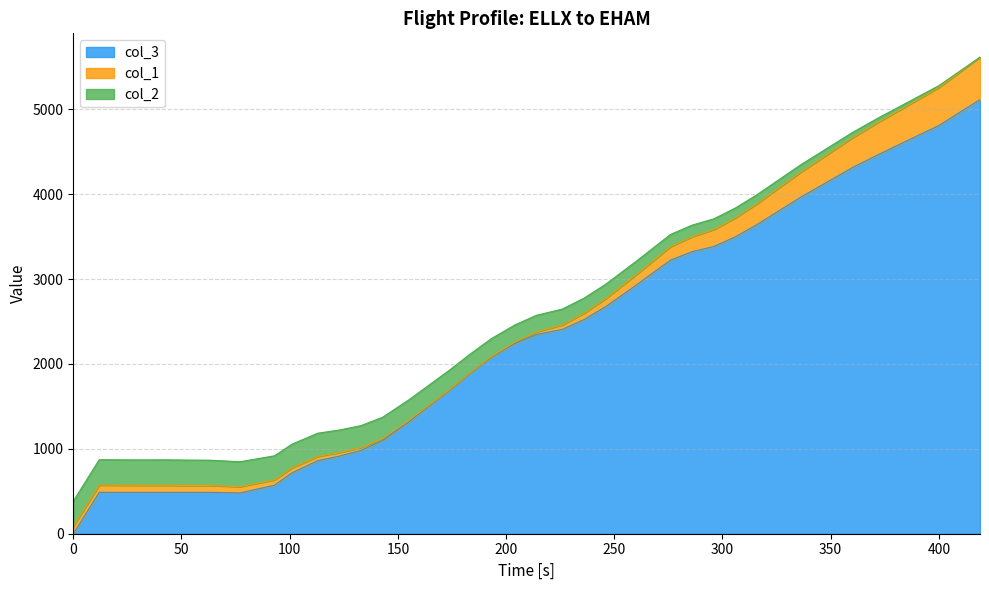

What is the maximum value for col_3?

5113.0